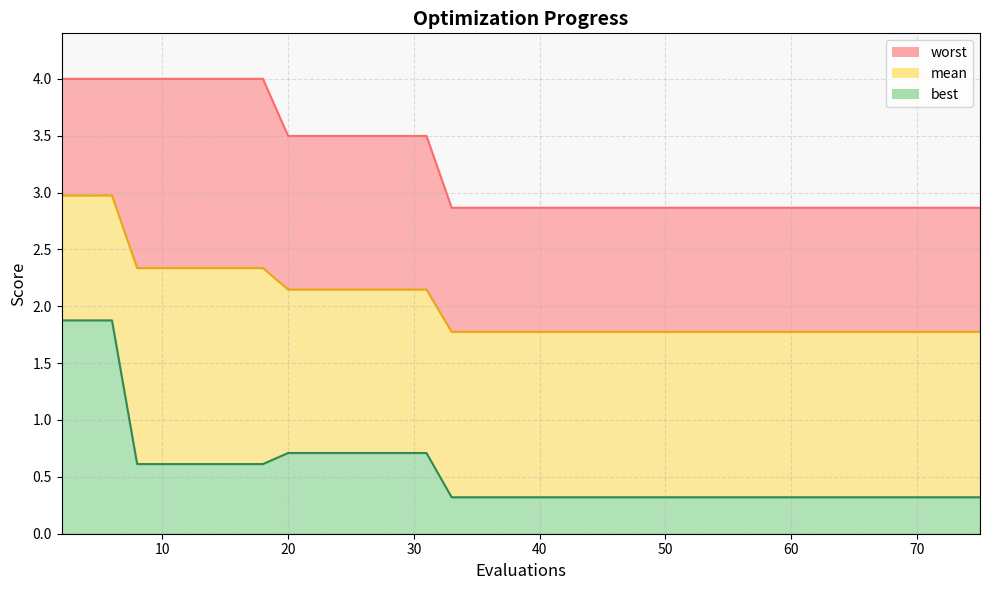

What is the highest value of the best series?

1.9